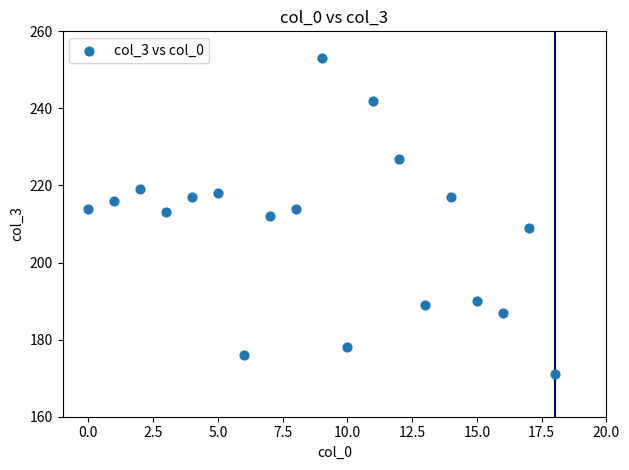

What is the range of Y values (max minus min)?

82